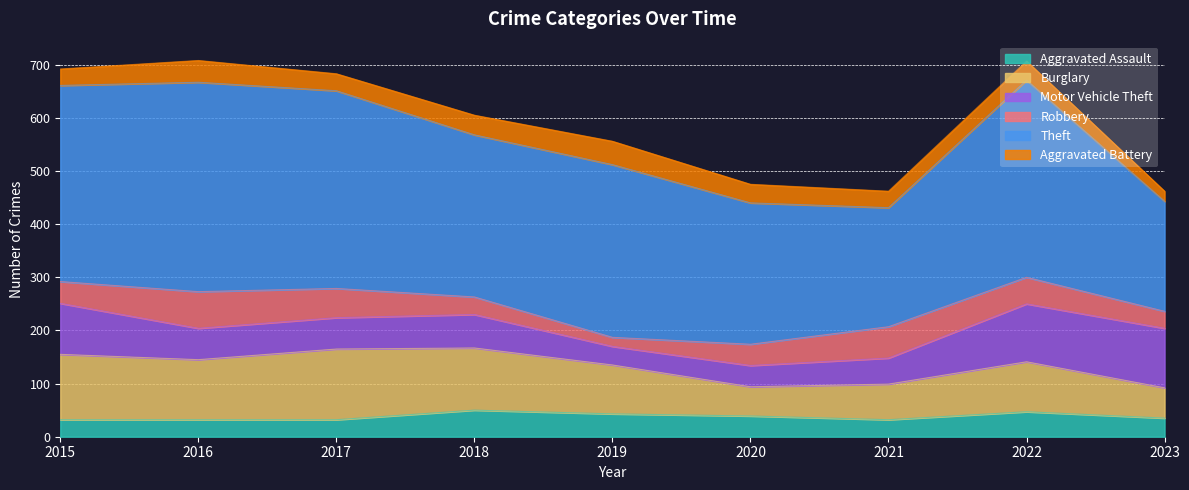

At which category is the sum across all series the highest?

2016